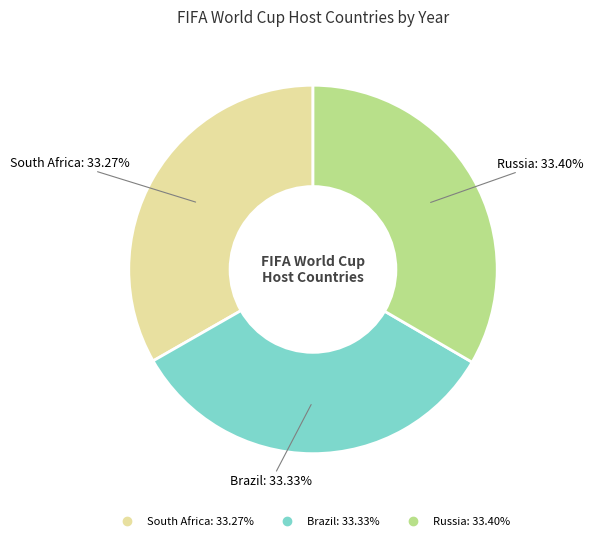

To the nearest percent, what portion does South Africa represent?

33%